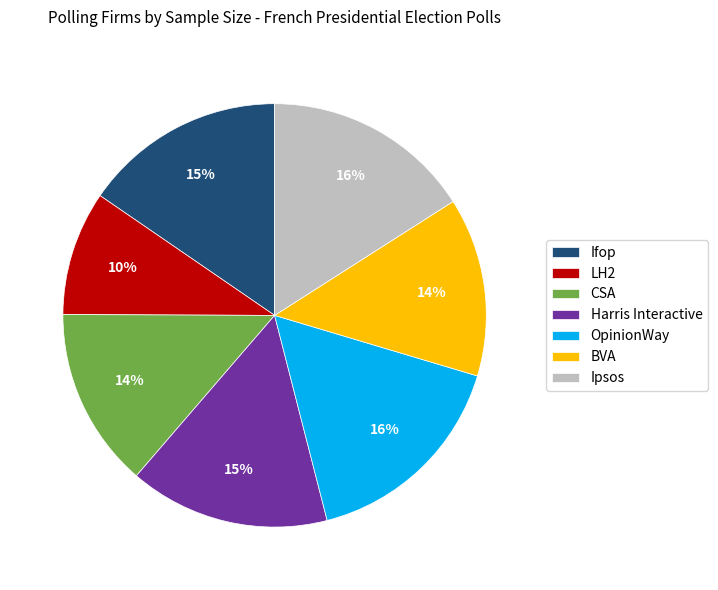

True or false: CSA accounts for 14% of the total.

True